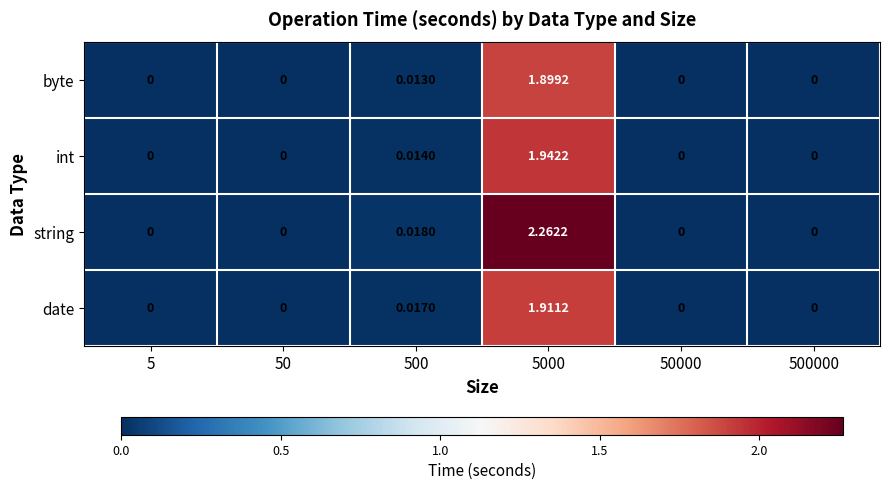

Which label corresponds to the largest value in the chart?

5000